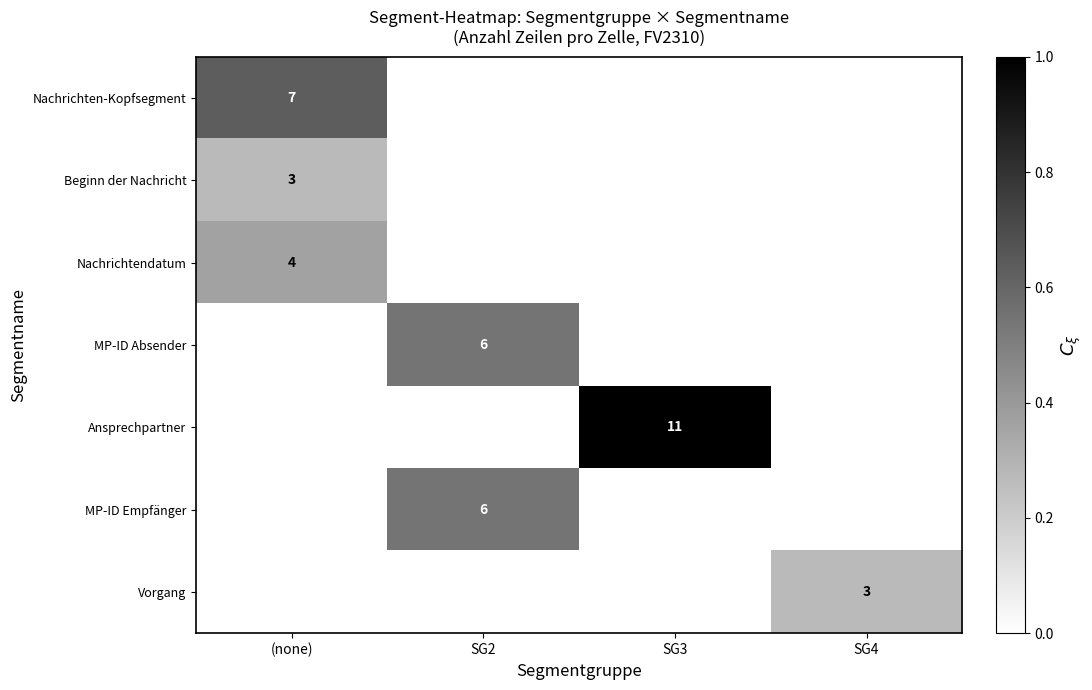

The Nachrichten-Kopfsegment series shows 12 at (none). True or false?

False